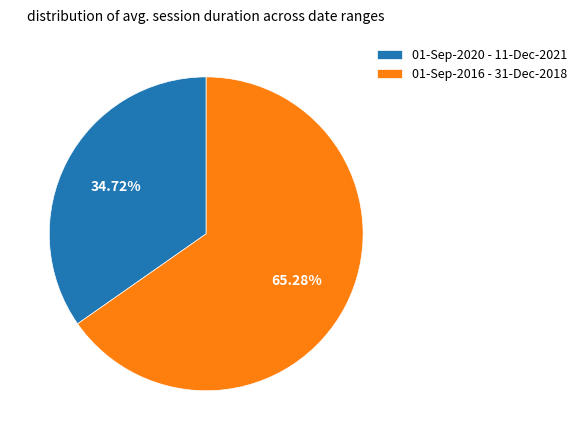

What percentage is NOT represented by 01-Sep-2020 - 11-Dec-2021?

65.3%